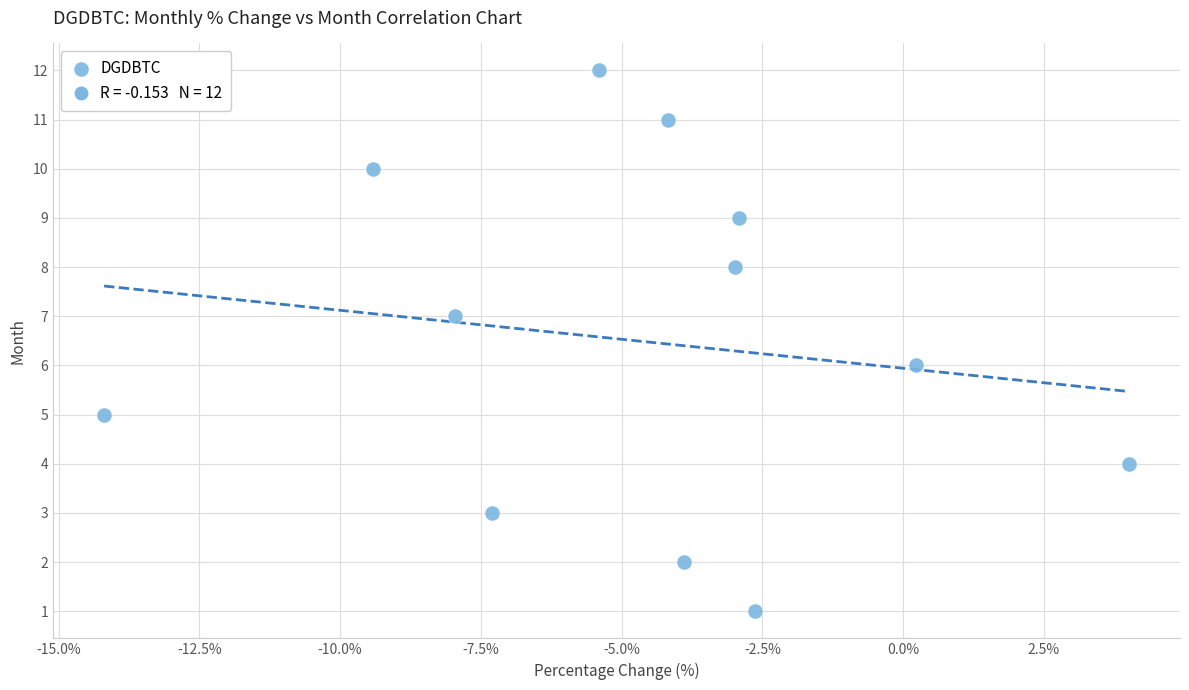

What is the range of Y values (max minus min)?

11